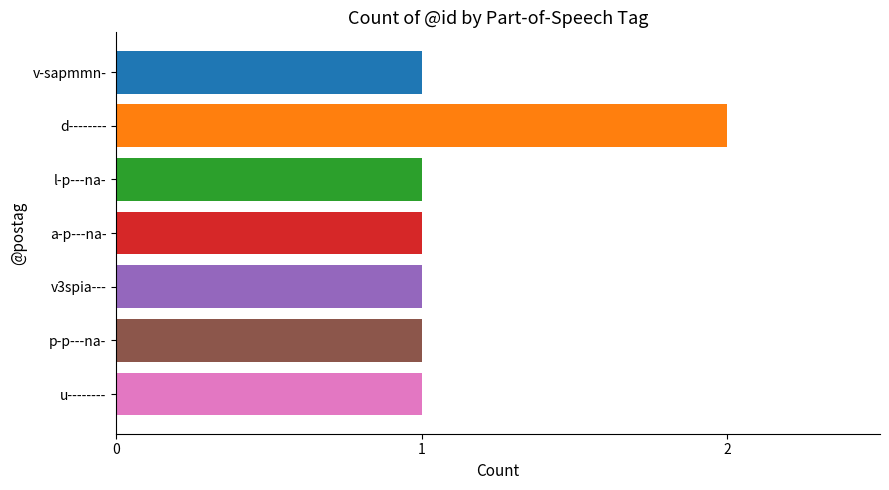

What is the difference between the maximum and minimum values?

1